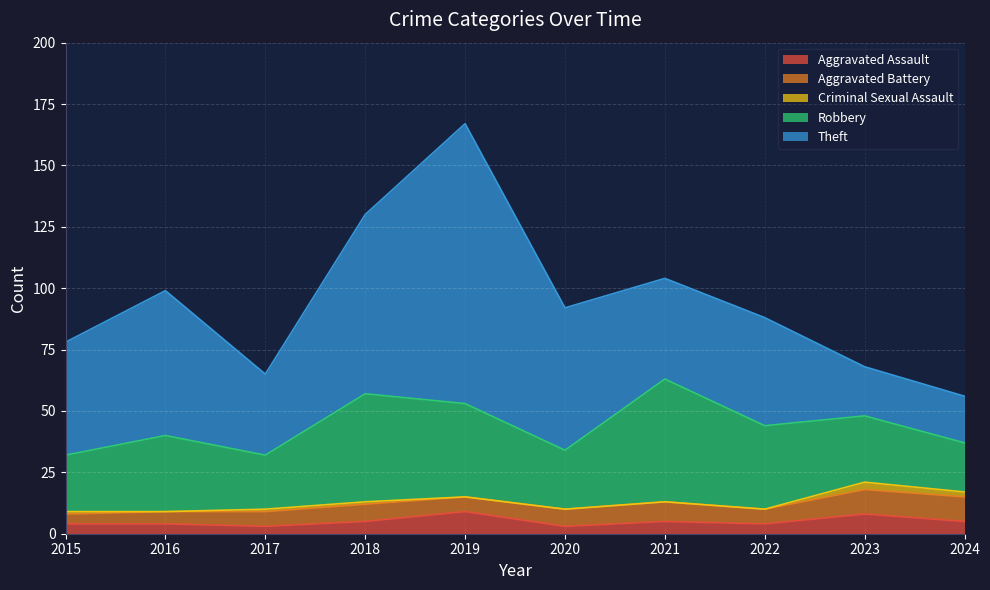

Which label corresponds to the largest value in the chart?

2019